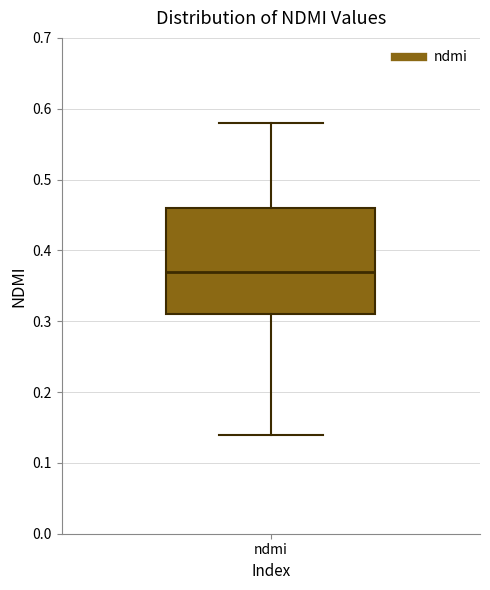

Where is the lower edge of the box for ndmi on the y-axis? The values are not printed on the chart, so give them approximately, as read against the axis.

0.31